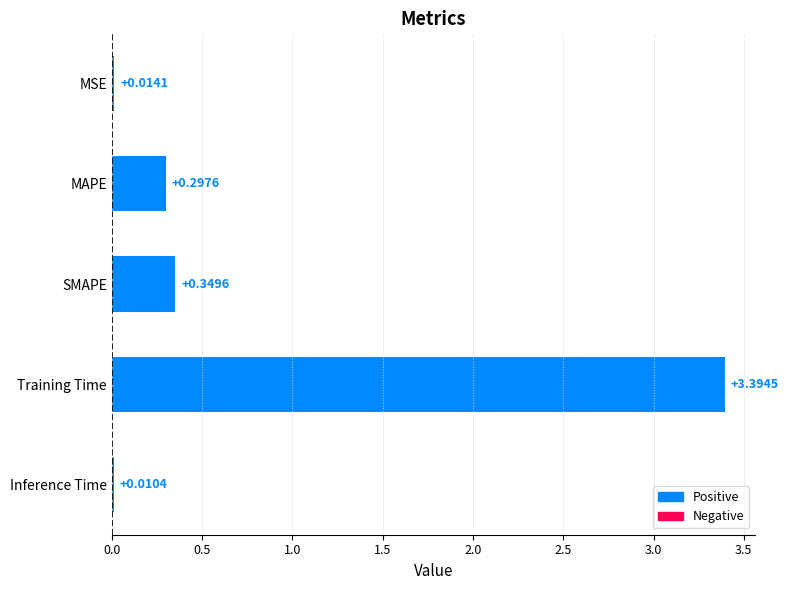

Are the bars horizontal?

Yes